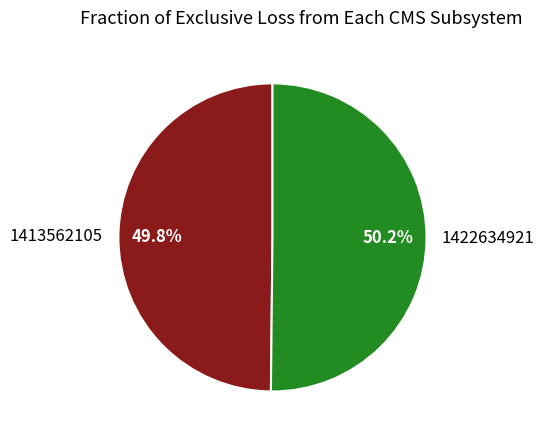

Approximately how many times larger is the value at 1422634921 compared to 1413562105?

1.0